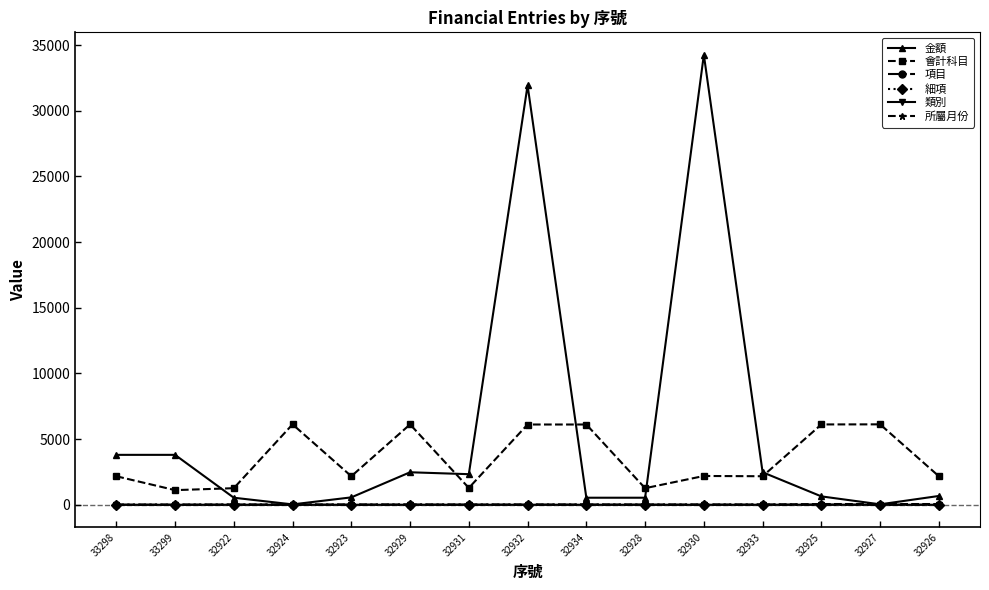

Is this an area chart (filled region under the line)?

No